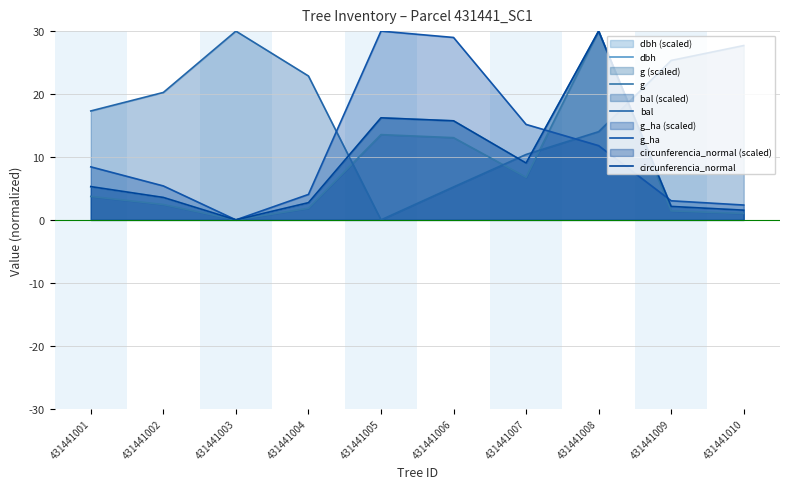

Where does the dbh series first go above 5?

431441001